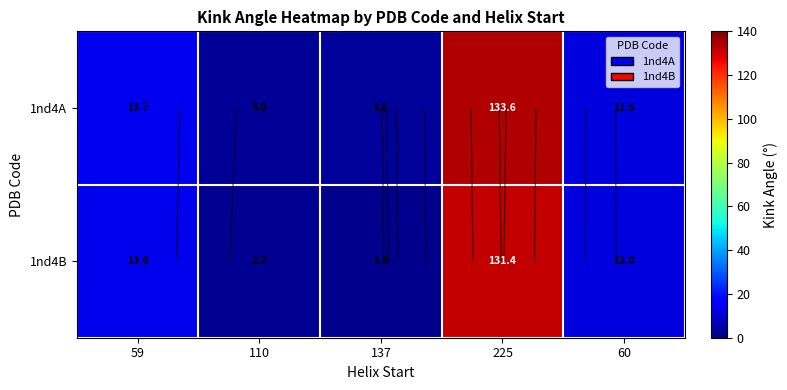

Rank the series by their maximum value, from highest to lowest.

1nd4A, 1nd4B